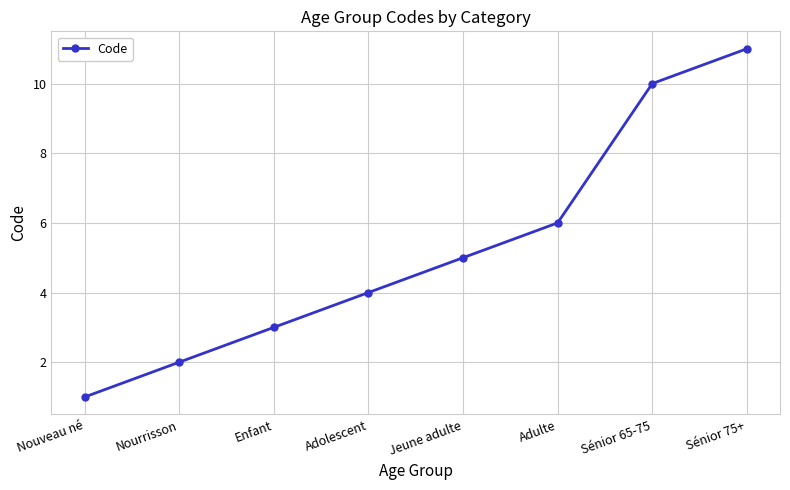

What is the difference between the values at Nourrisson and Enfant?

1